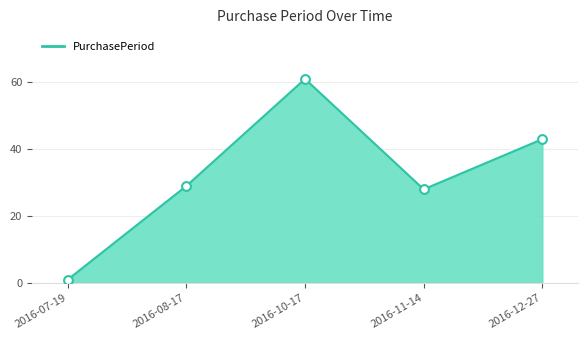

What is the change in value from 2016-08-17 to 2016-11-14?

-1